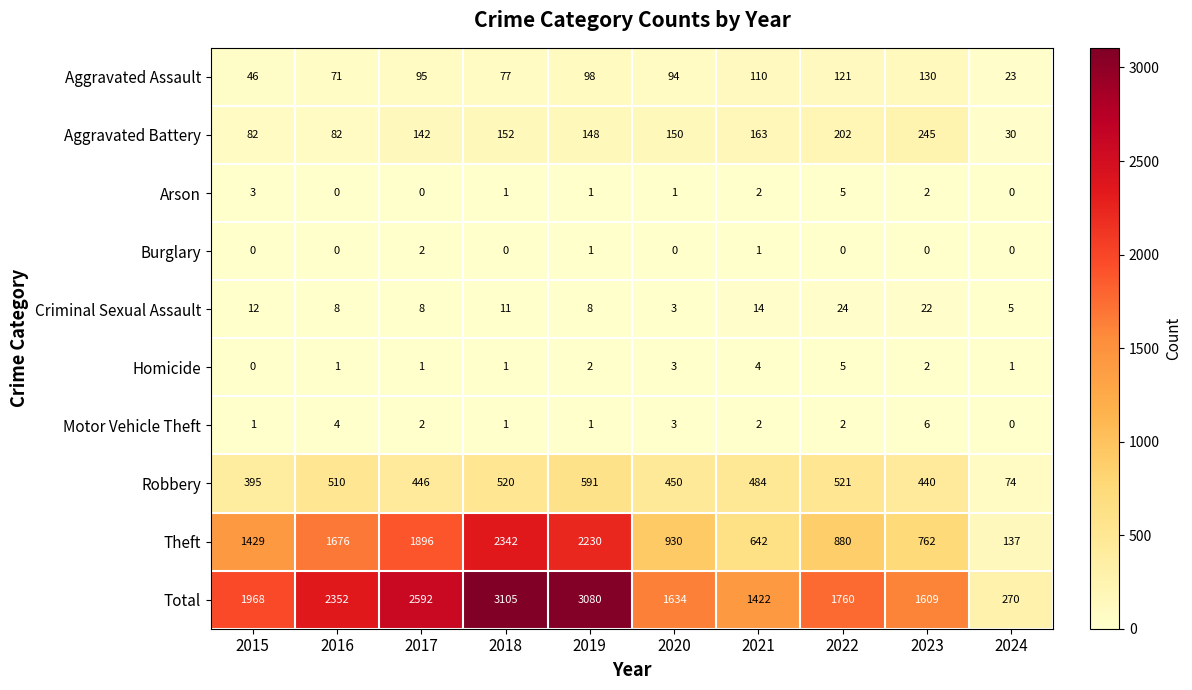

What is the difference between the maximum and second lowest values in the Aggravated Battery series?

163